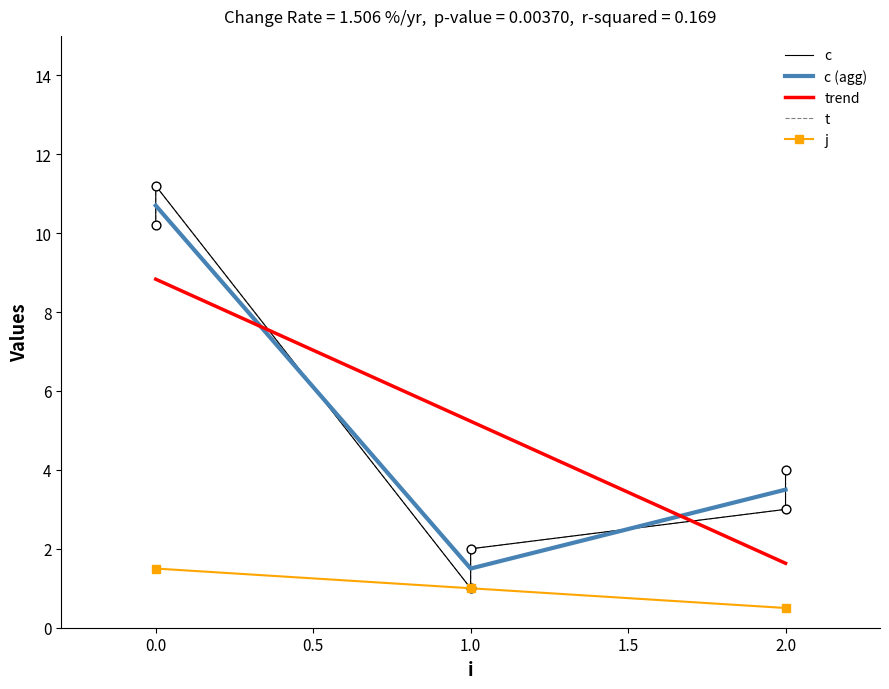

Read the trend value at 0.0.

8.8